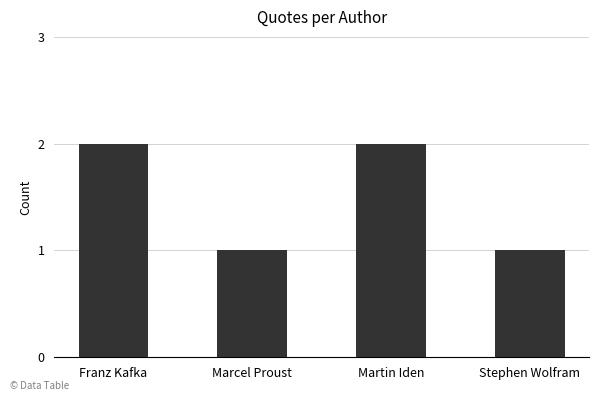

Reading left to right, transcribe all the data shown in this chart.

2	1	2	1